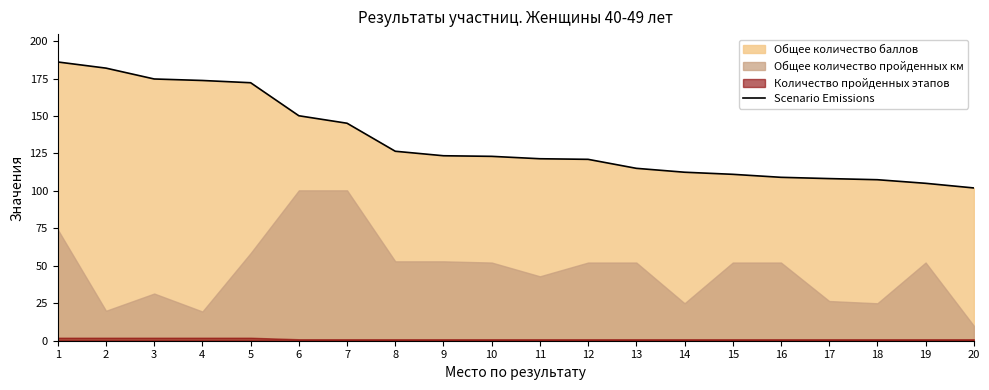

True or false: there are more than 0 points higher than both neighbors.

False